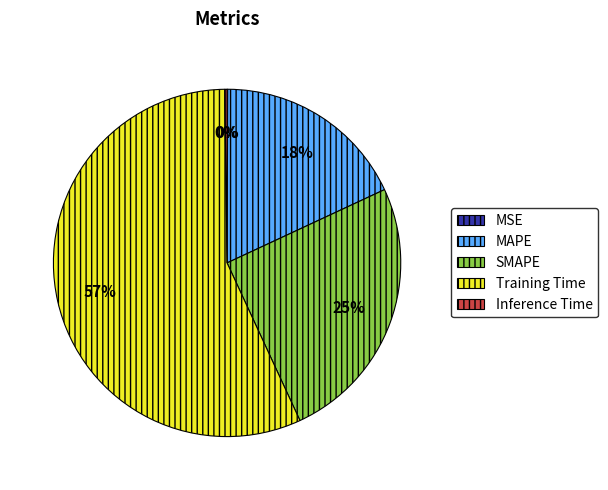

To the nearest percent, what is the difference between the largest and smallest slice percentages?

57%